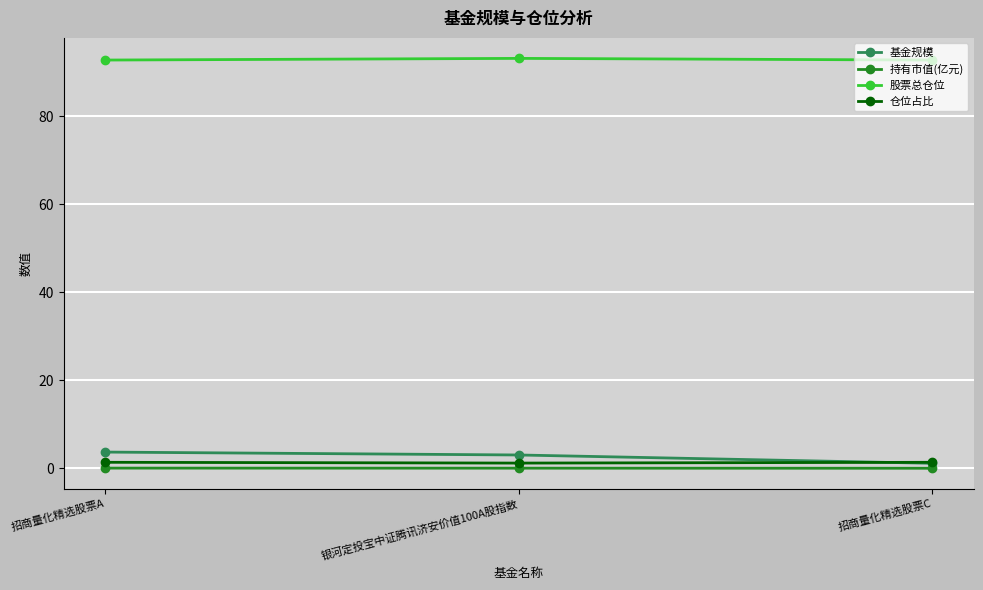

Which series has the largest range (max minus min)?

基金规模